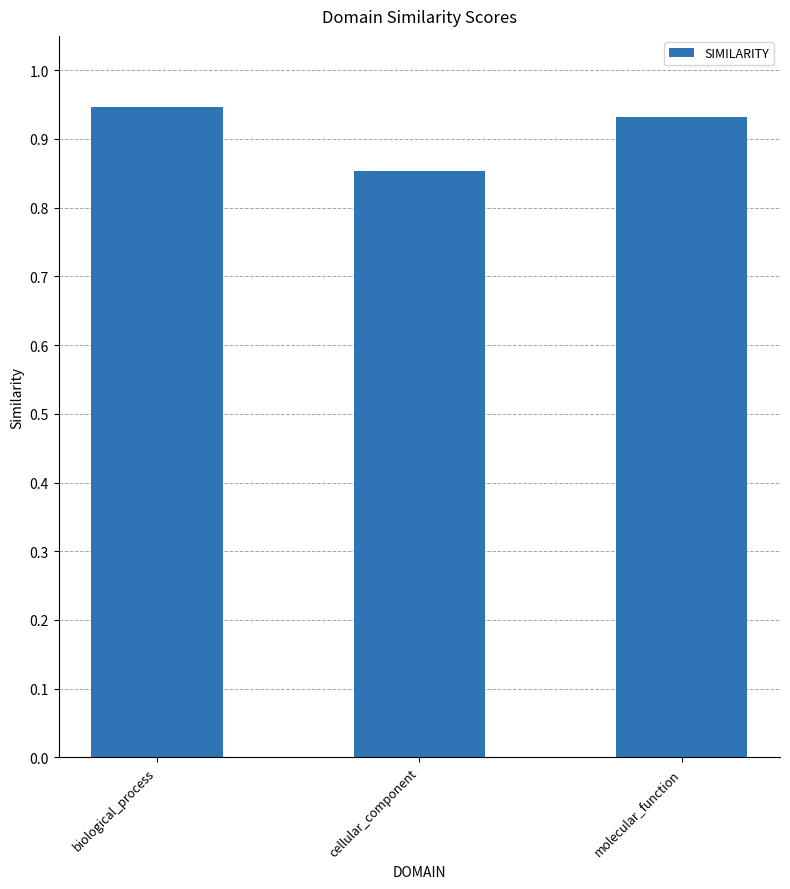

Are the bars grouped side by side (vs. stacked)?

No